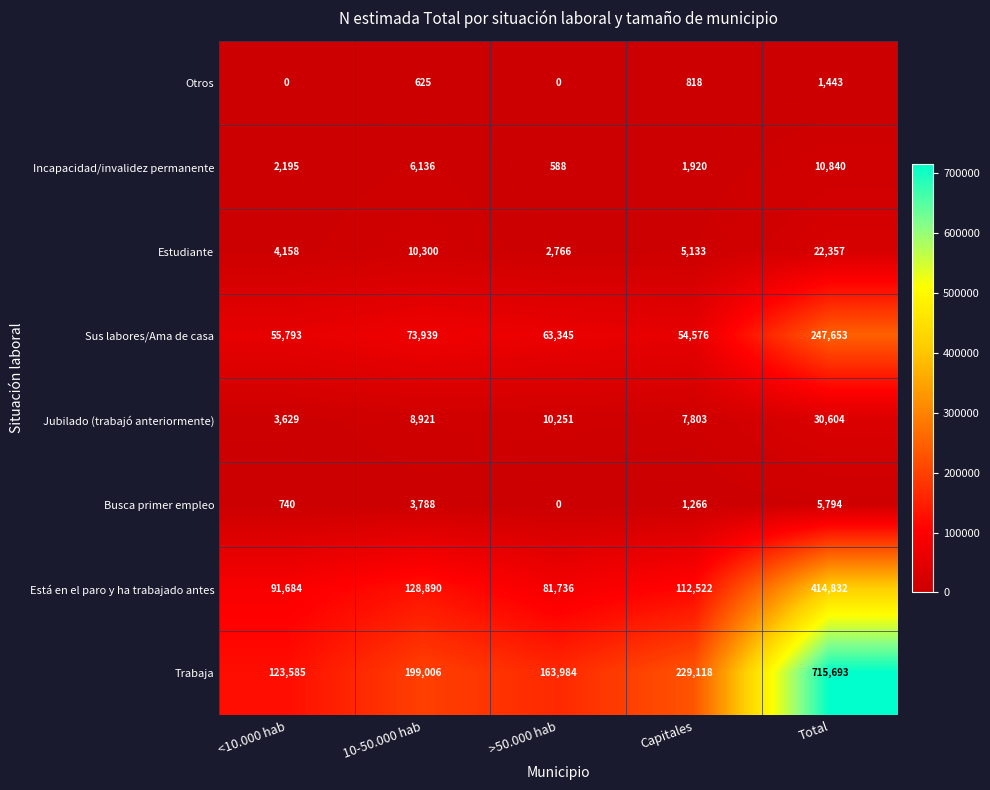

What value does the Incapacidad/invalidez permanente series have at >50.000 hab?

588